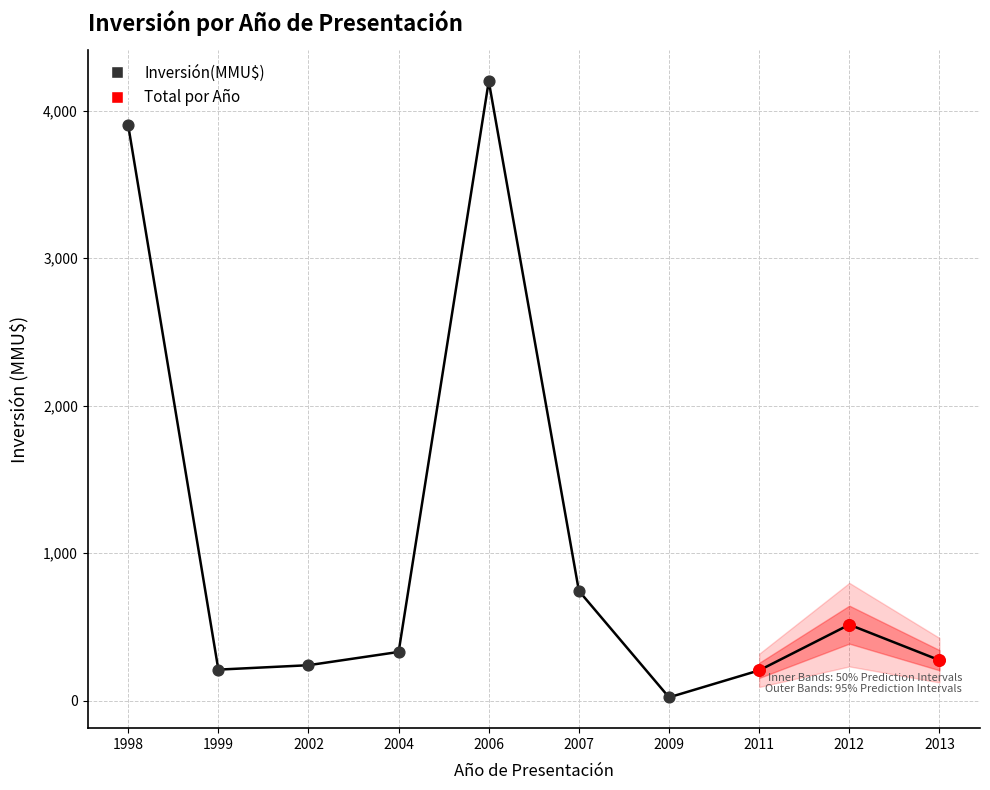

What is the change in value from 1999 to 2004?

+120